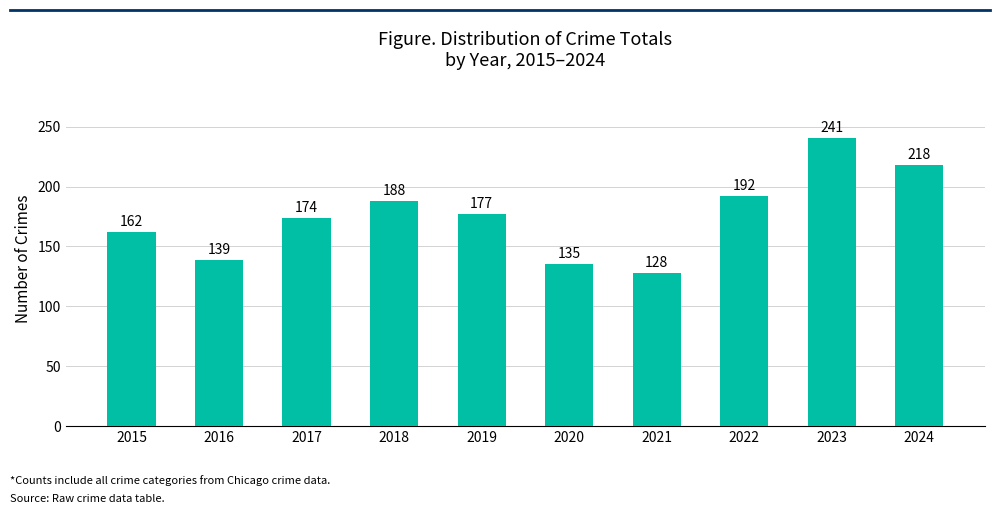

Are the bars grouped side by side (vs. stacked)?

No